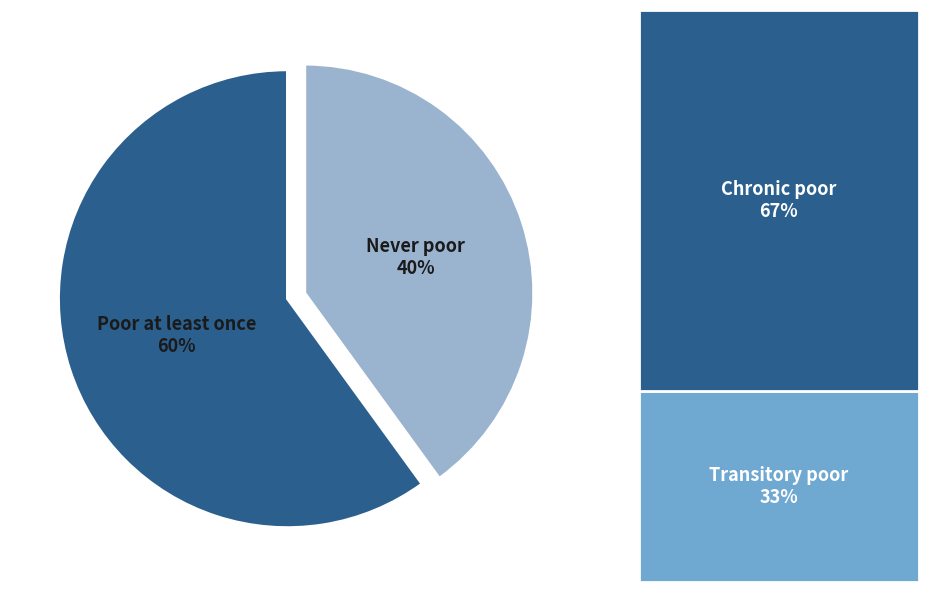

To the nearest percent, what portion does Never poor represent?

40%